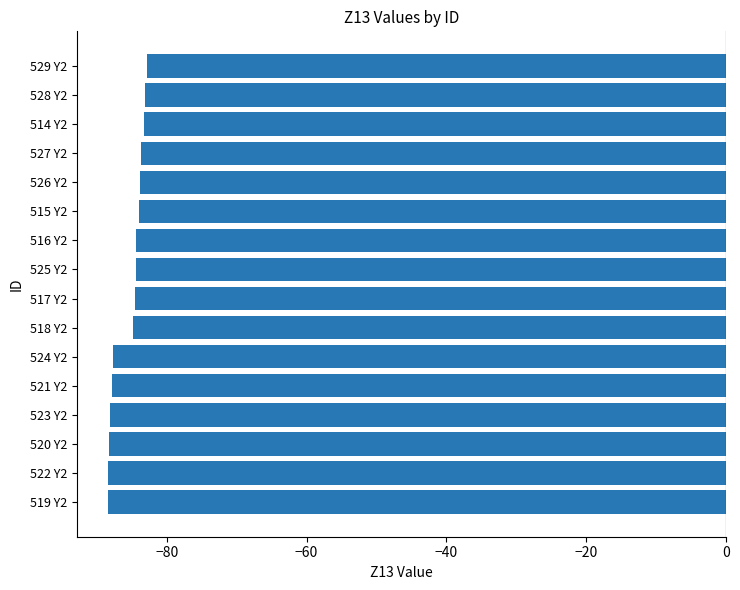

How many series are shown in this chart?

1